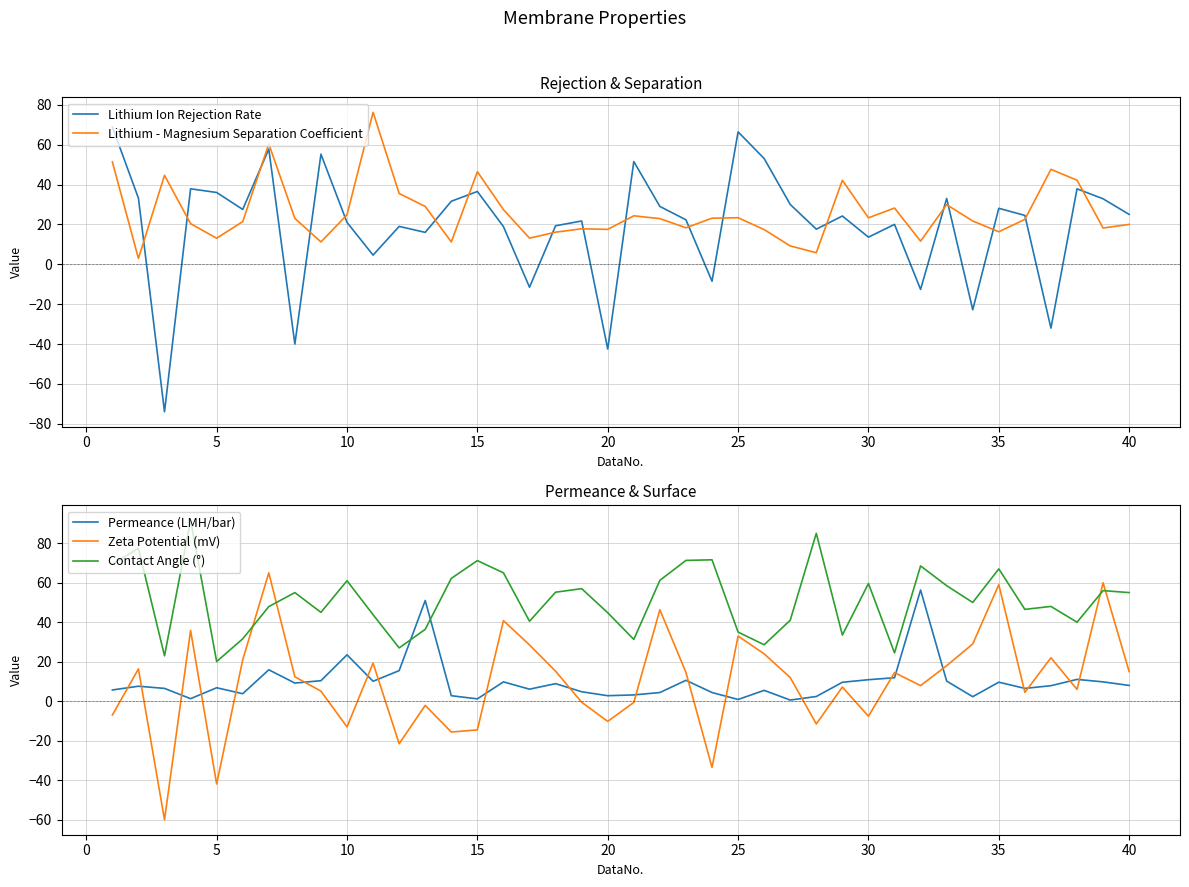

What is the highest value of the Zeta Potential (mV) series?

65.0